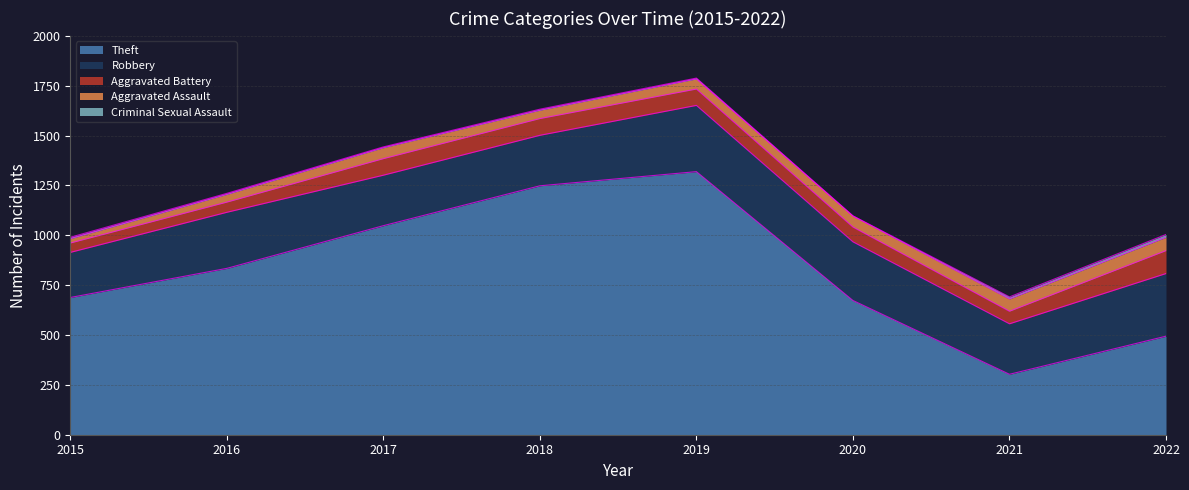

Does the chart display data point markers on the line(s)?

No